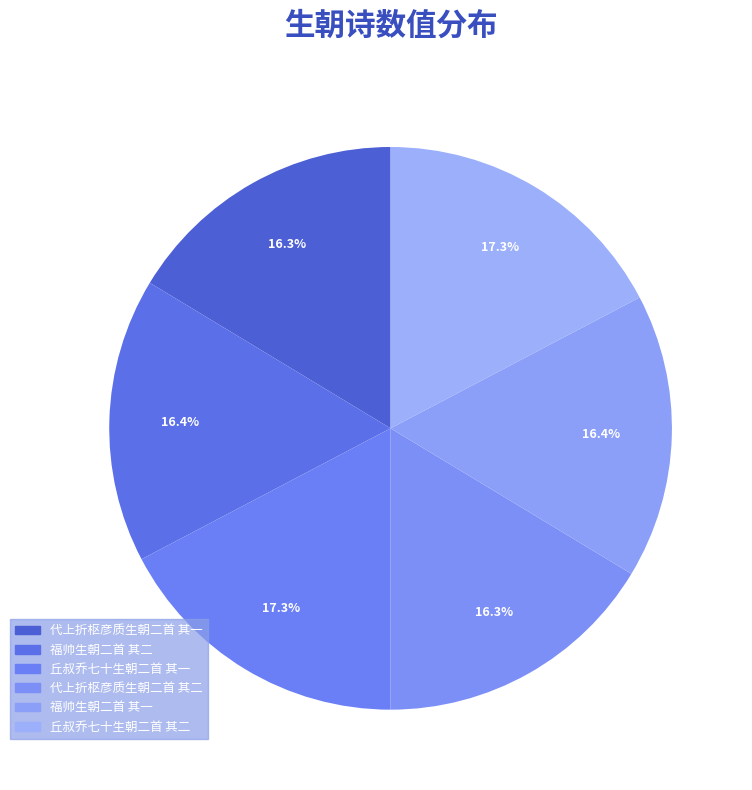

How many slices are in this pie chart?

6